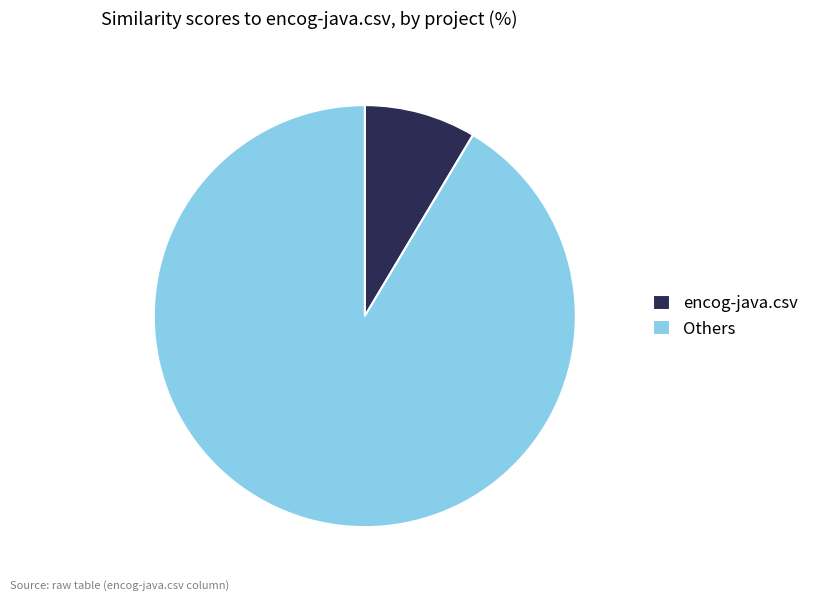

Does any single category account for the majority?

Yes